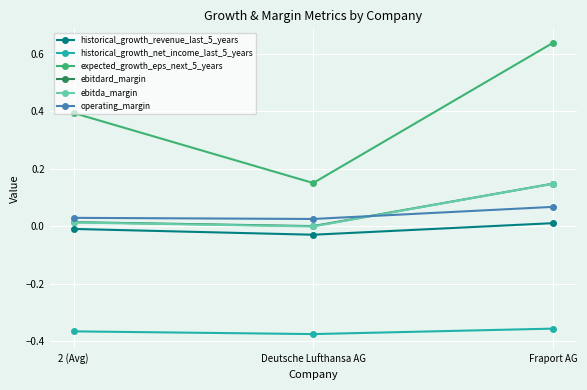

What is the label of the 1st point from the right?

Fraport AG